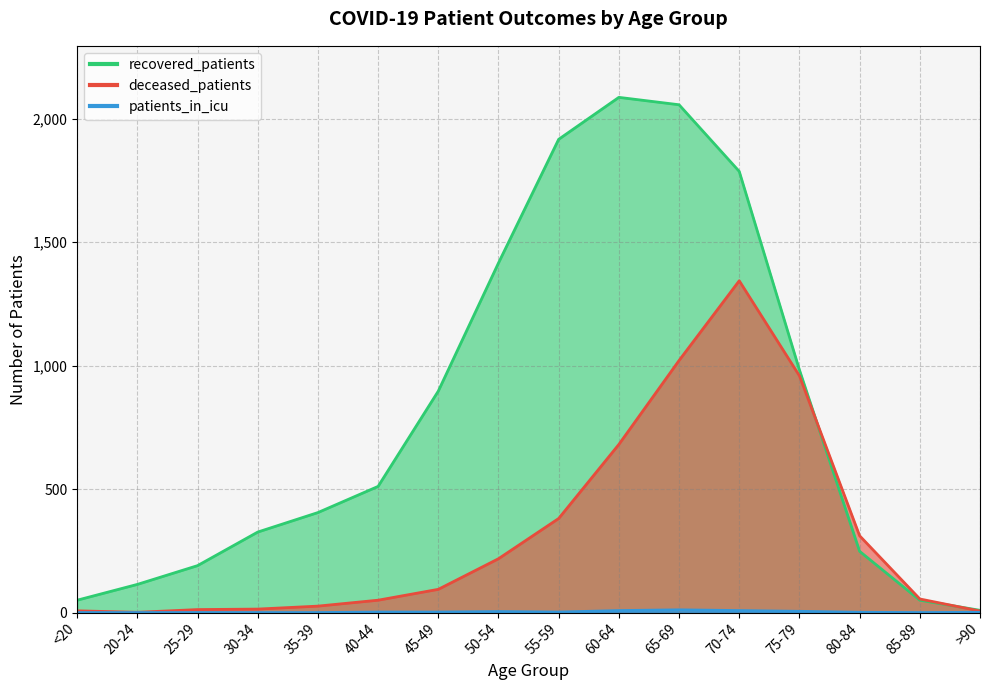

Which series has the largest range (max minus min)?

recovered_patients